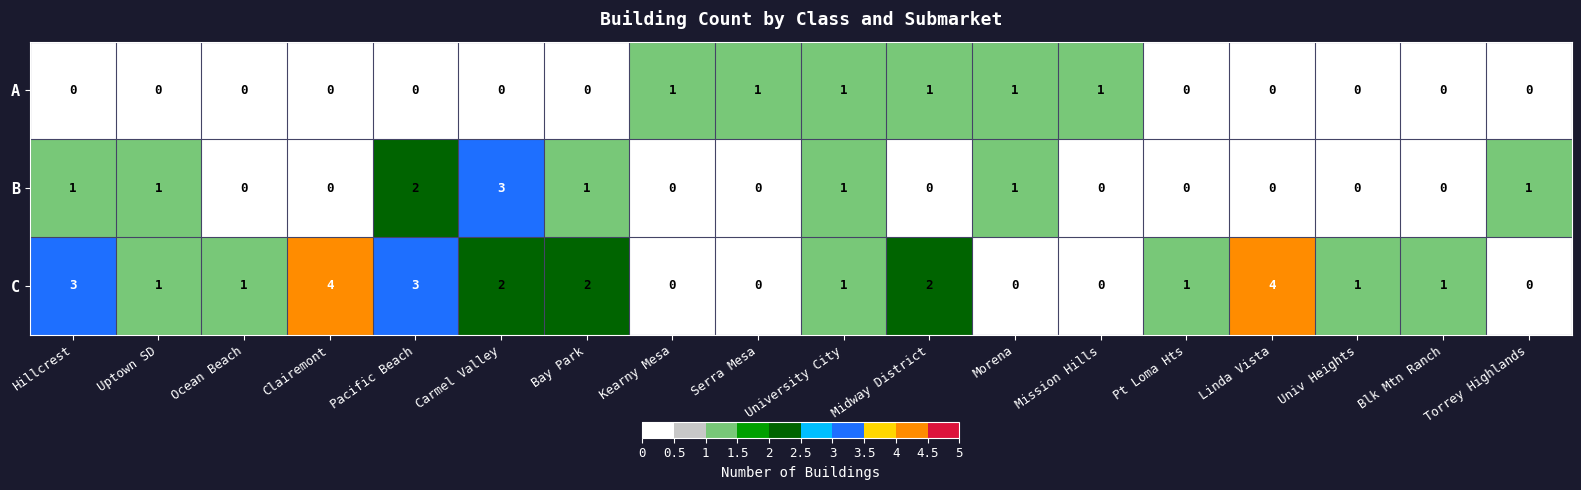

Which series has the largest range (max minus min)?

C